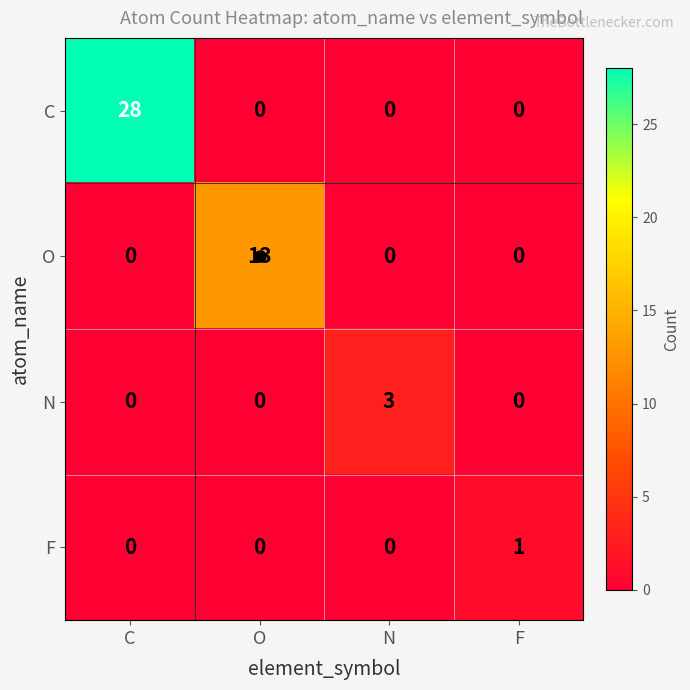

Between C and F, which series saw the biggest shift?

C